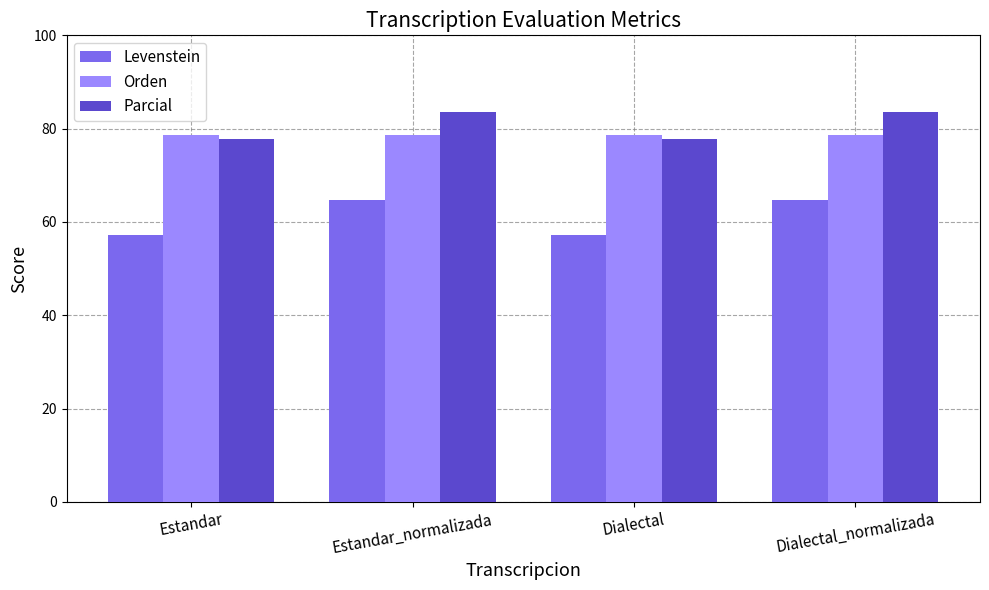

Between Estandar and Estandar_normalizada, which series saw the biggest shift?

Levenstein